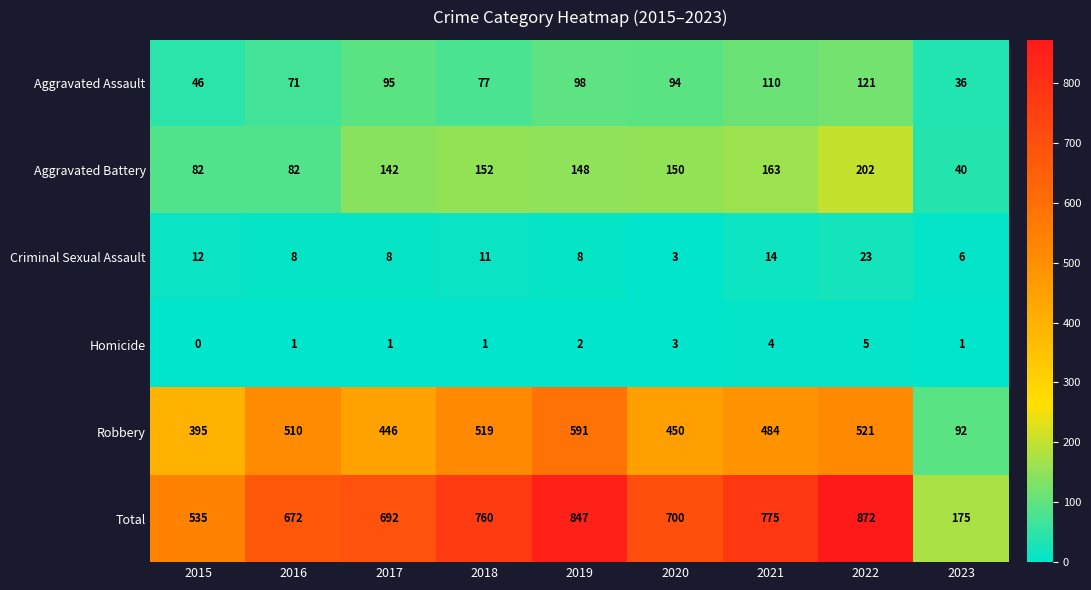

At which label does Aggravated Assault reach its minimum?

2023